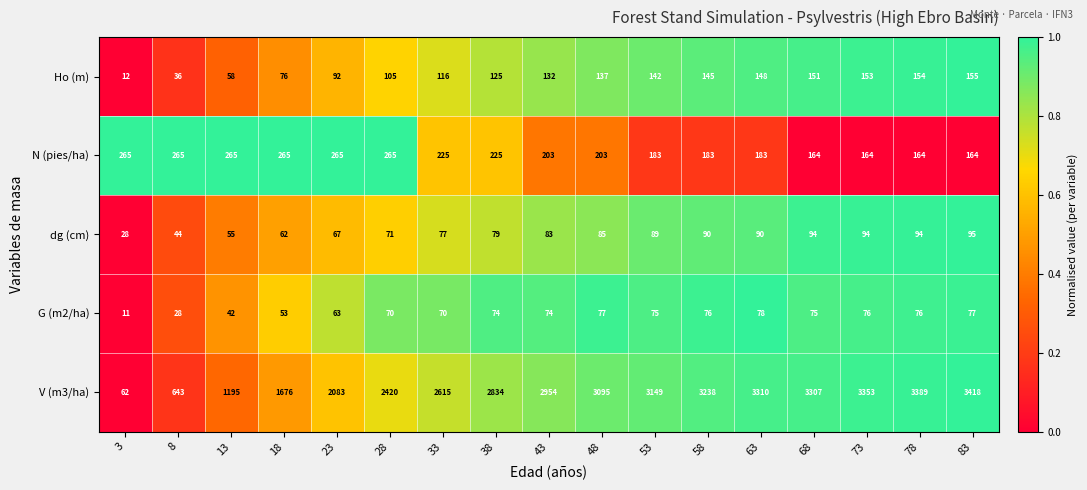

Which label corresponds to the largest value in the chart?

83